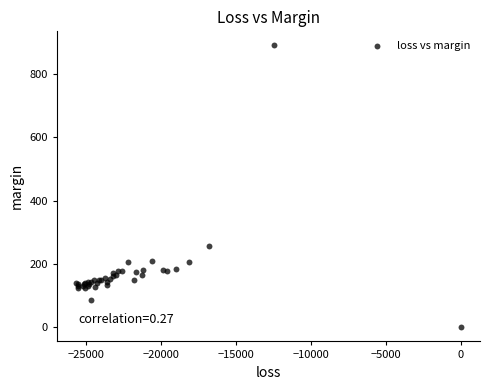

What Y value in the scatter plot is closest to 444?

257.4